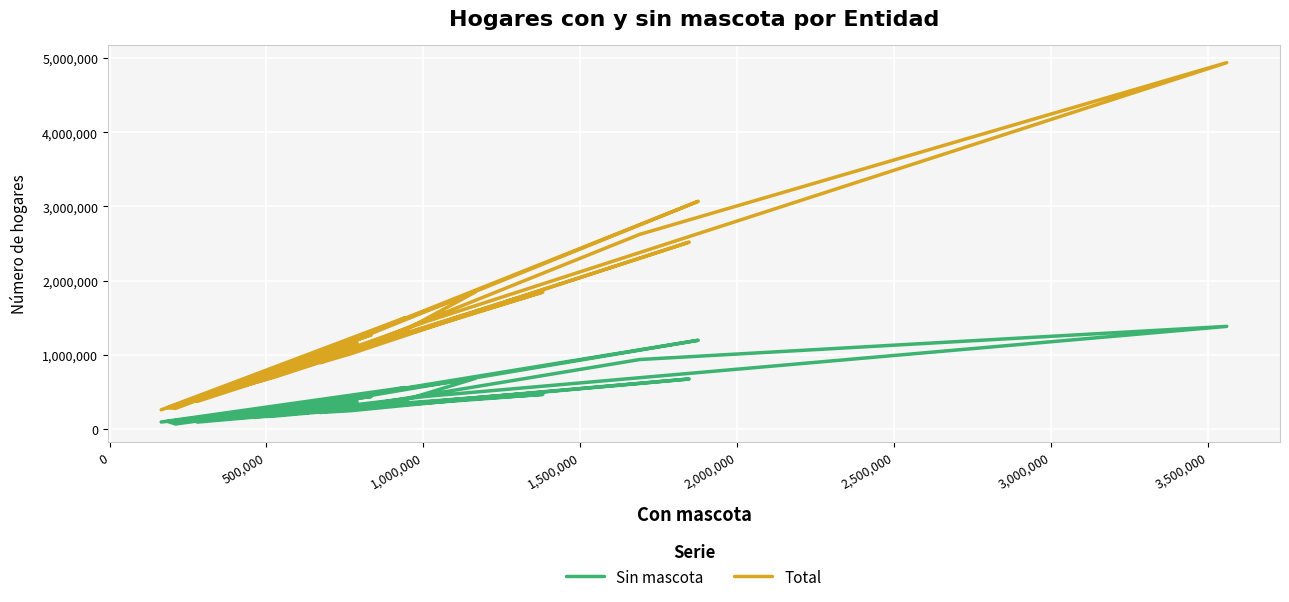

True or false: Total and Sin mascota intersect in this chart.

False